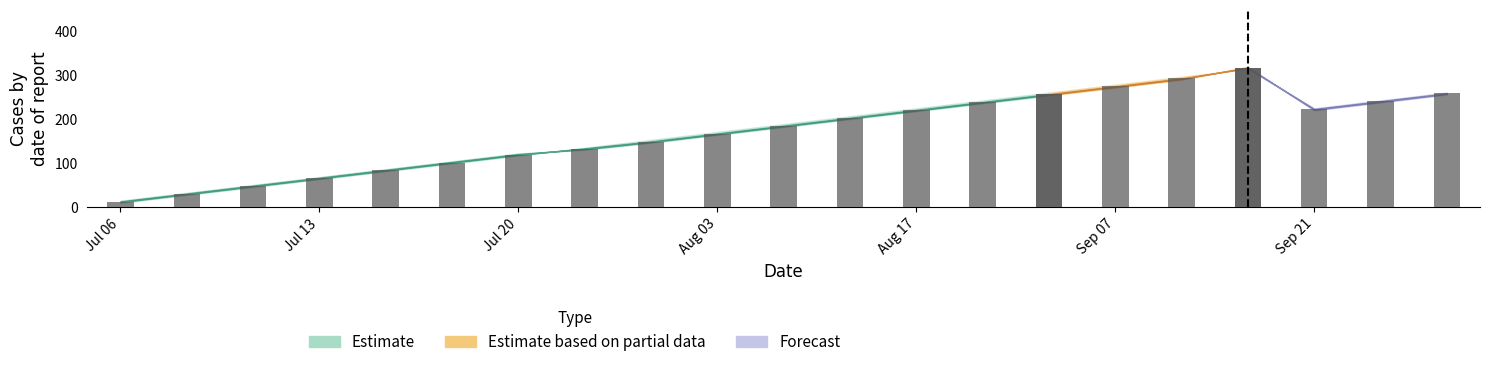

Are the bars grouped side by side (vs. stacked)?

Yes